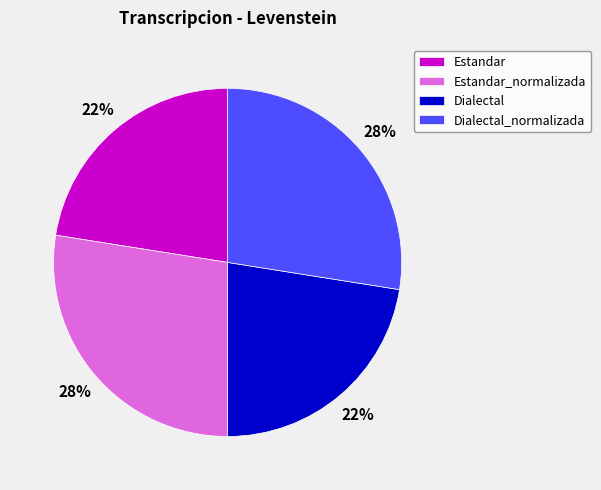

True or false: Estandar_normalizada accounts for 28% of the total.

True